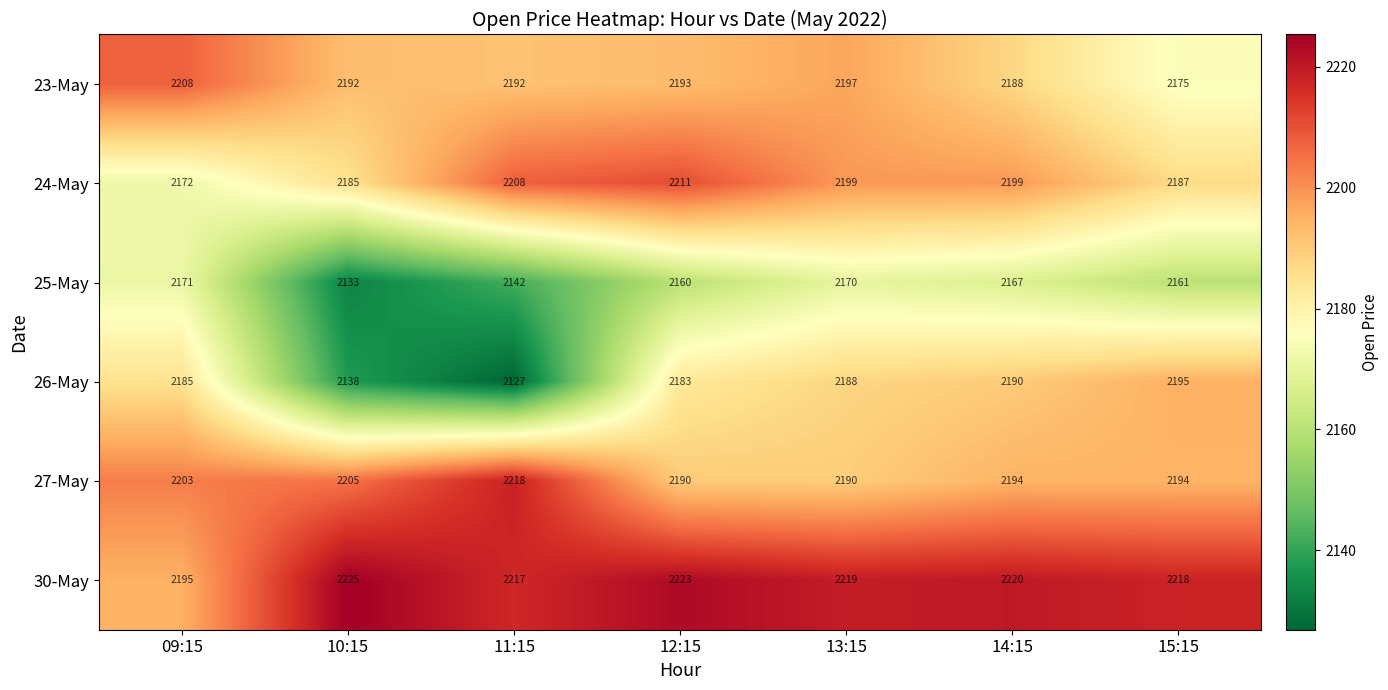

At how many categories does at least one series exceed 2133?

7